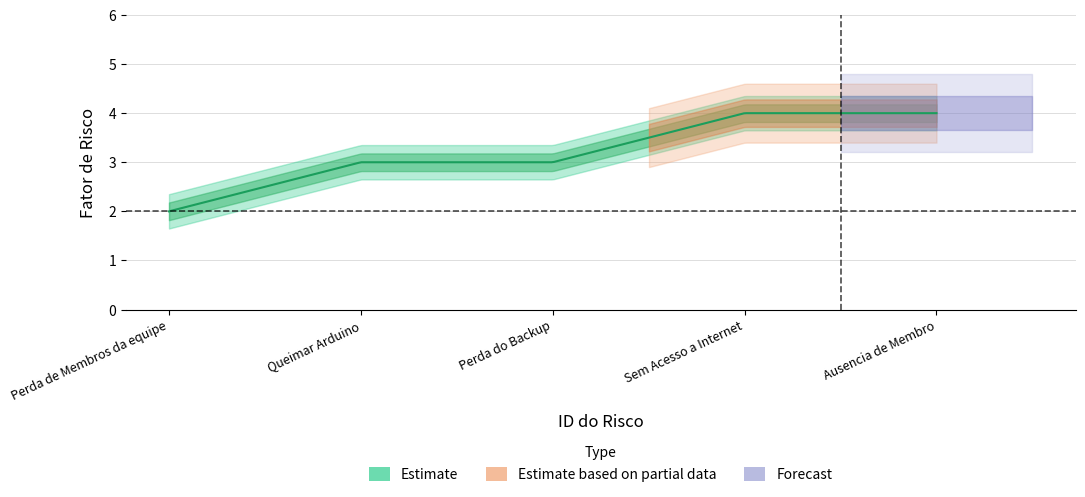

How many values are between 3 and 4?

4